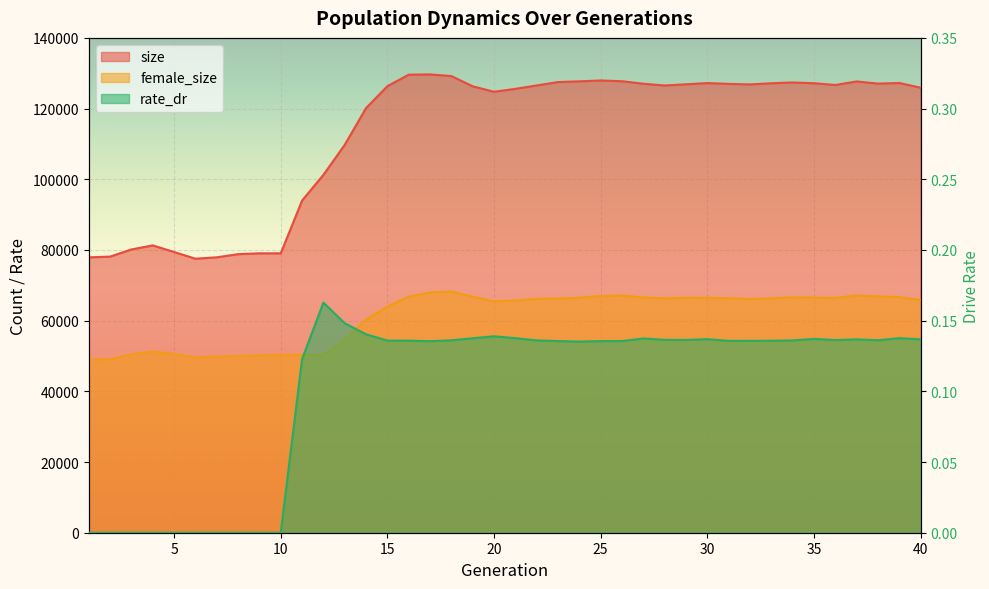

True or false: size and rate_dr cross at least once.

False